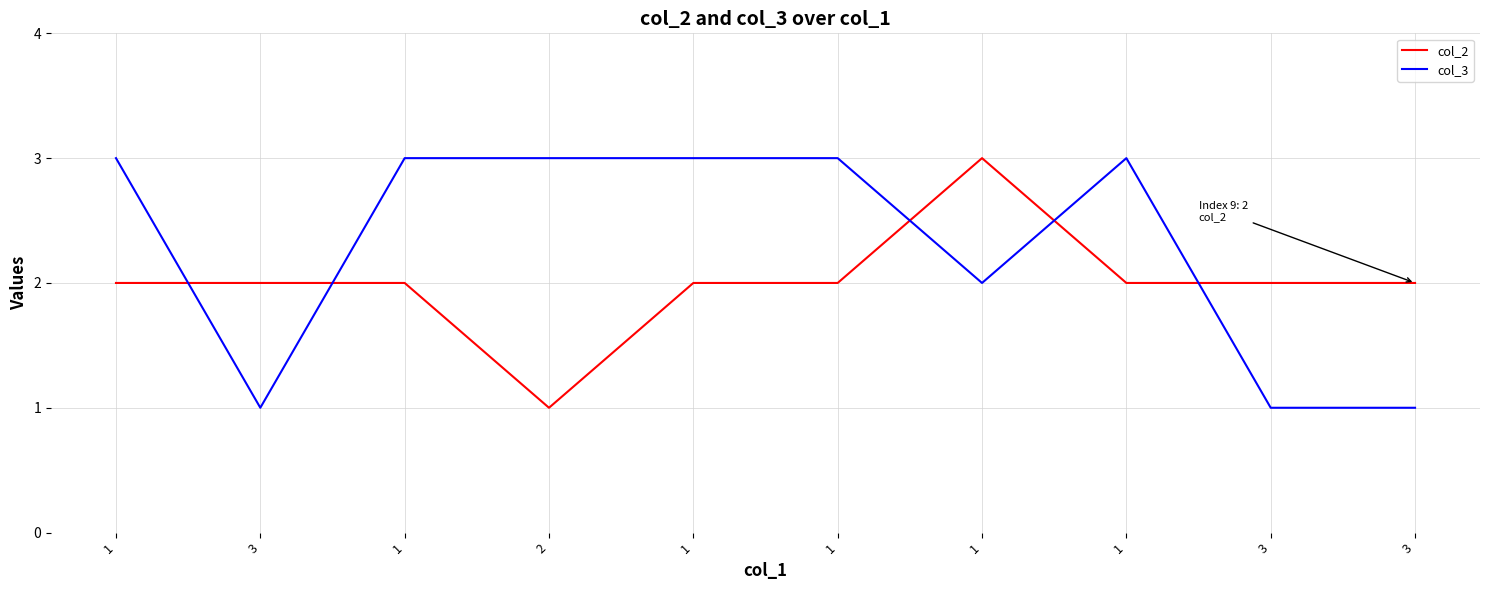

What is the total value across all series at 3?

3